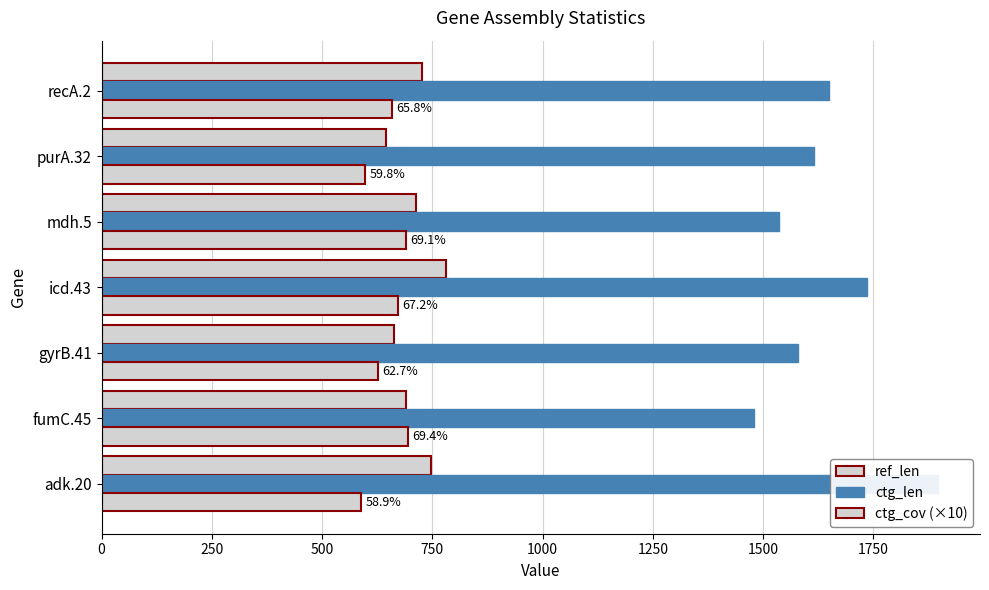

Which series has the largest total across all categories?

ctg_len